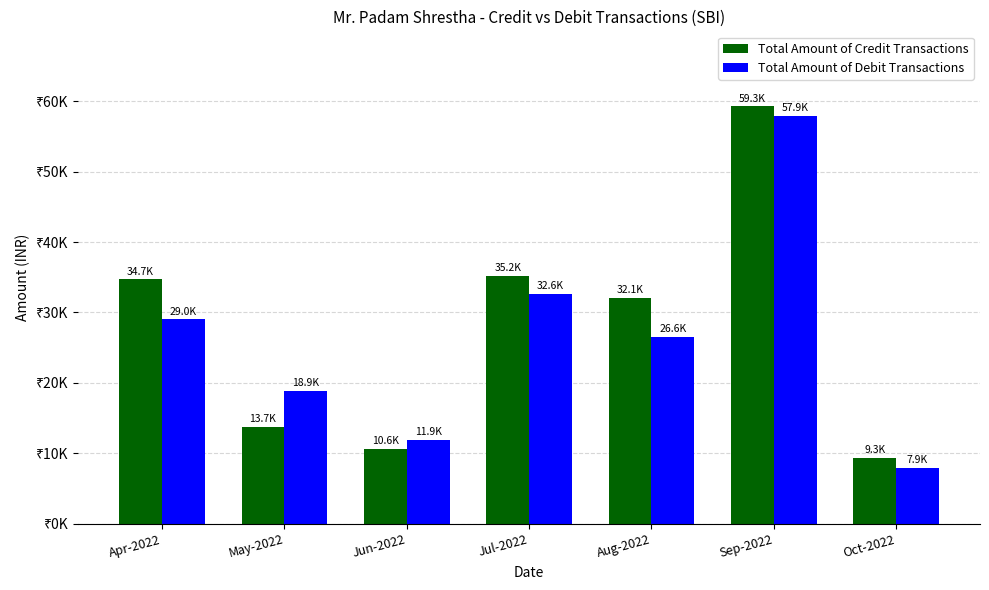

What is the value of the Total Amount of Credit Transactions bar at the 1st from the left?

34697.0